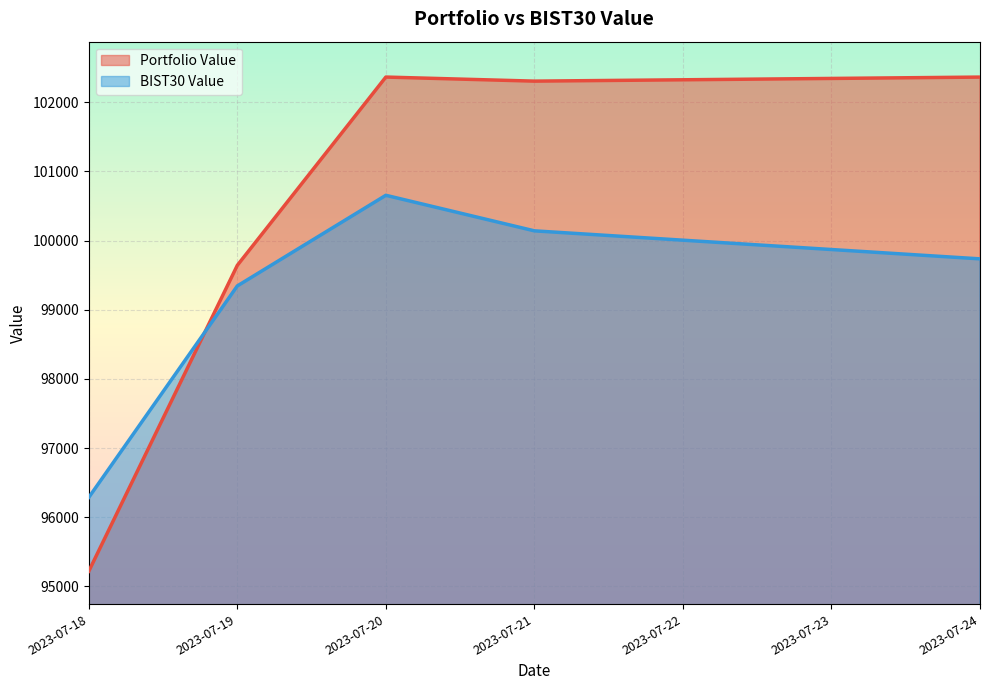

At which category does Portfolio Value reach its first local valley?

2023-07-21